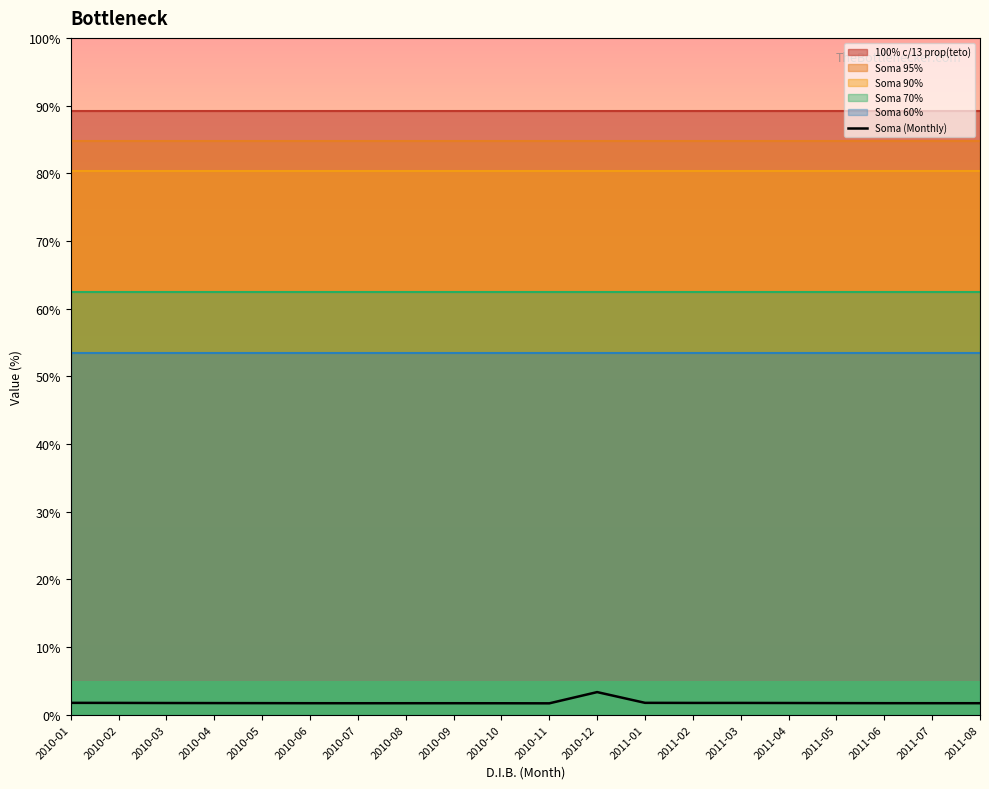

Between 2010-12 and 2010-10, which is larger?

2010-12